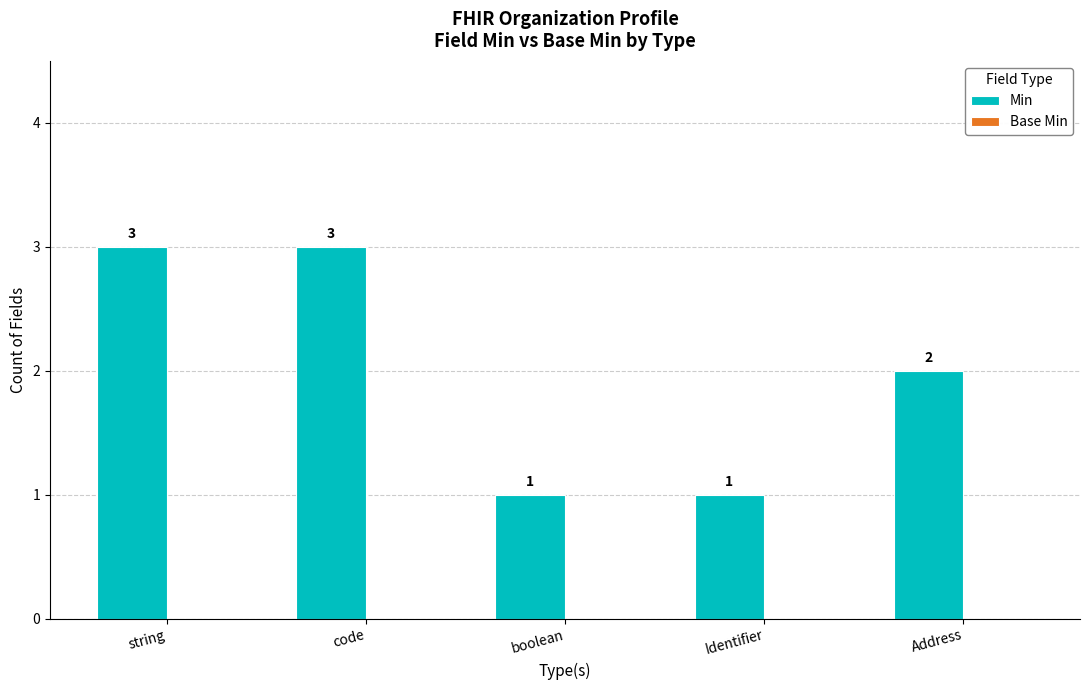

Is it true that the value at string is 3?

True